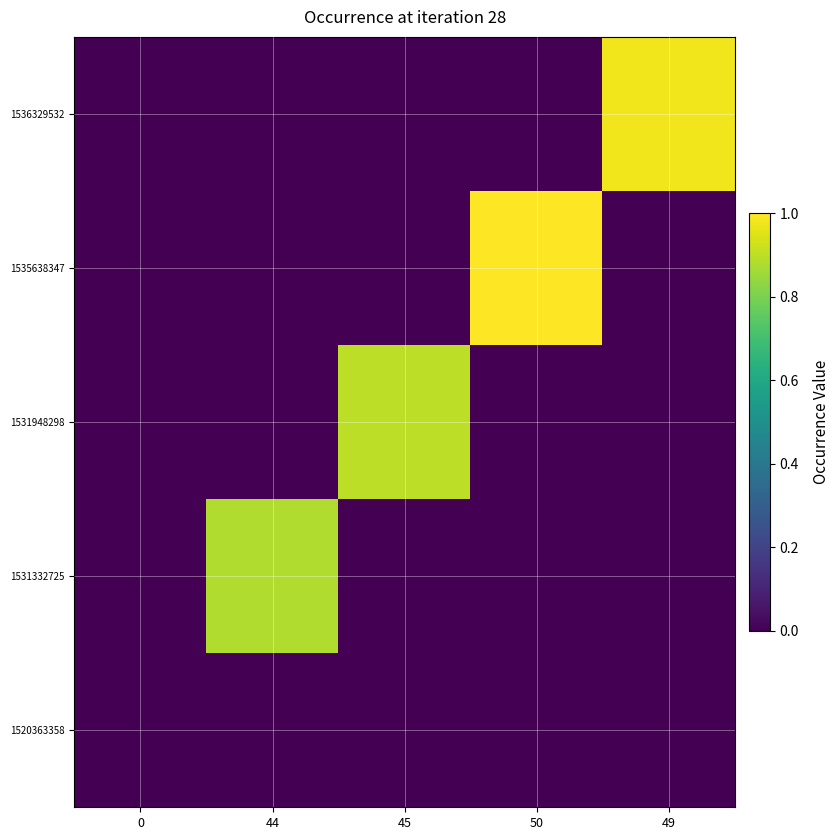

Reading left to right, list all the values displayed in this chart.

1520363358: 0=0.0	44=0.0	45=0.0	50=0.0	49=0.0
1531332725: 0=0.0	44=0.9	45=0.0	50=0.0	49=0.0
1531948298: 0=0.0	44=0.0	45=0.9	50=0.0	49=0.0
1535638347: 0=0.0	44=0.0	45=0.0	50=1.0	49=0.0
1536329532: 0=0.0	44=0.0	45=0.0	50=0.0	49=1.0